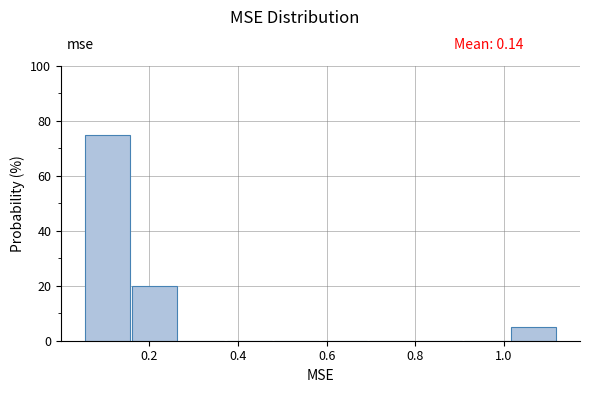

What is the height of the bar covering 1.02 to 1.12 on the x-axis? Neither the bar edges nor the heights are printed on the chart, so give them approximately, as read against the axes.

6